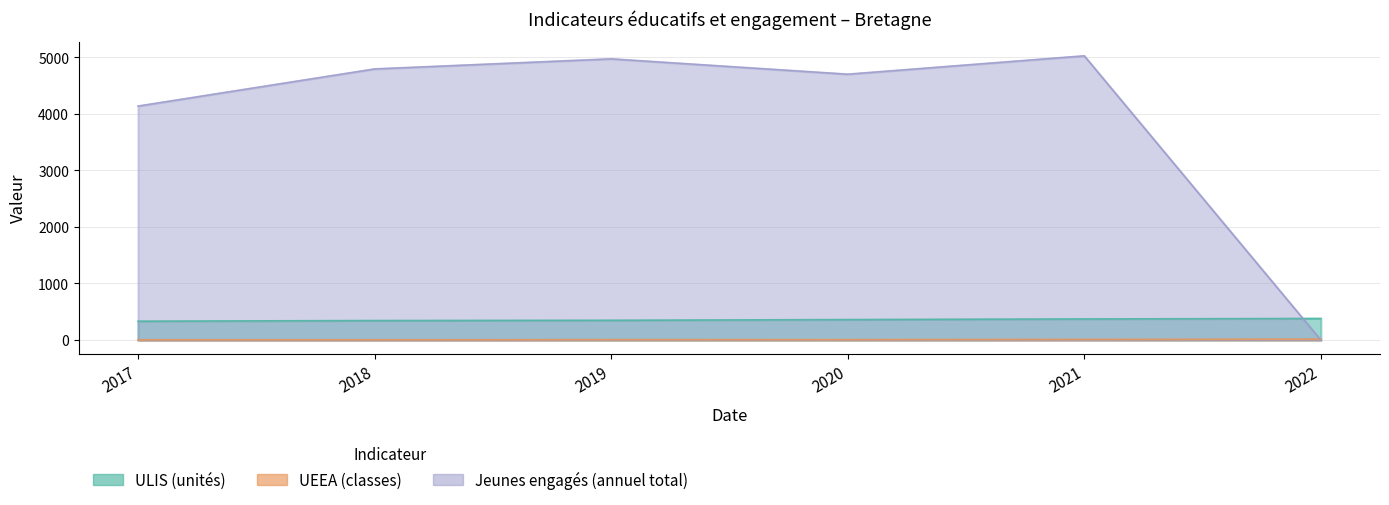

Is the value of Jeunes engagés (annuel total) at 2021 greater than the value of ULIS (unités) at 2017?

Yes